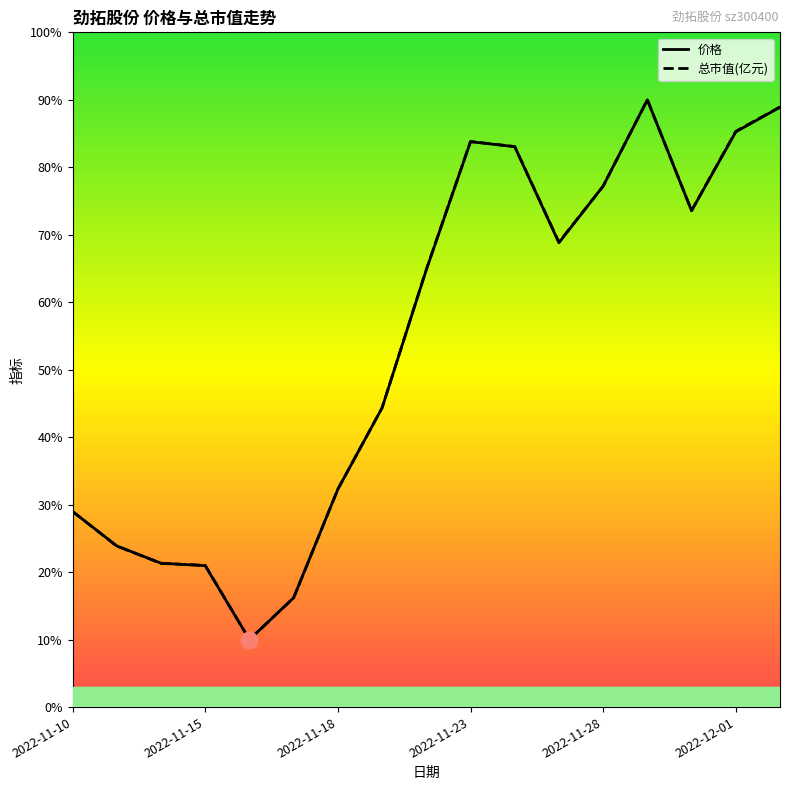

What is the difference between the maximum and second lowest values in the 总市值(亿元) series?

36.9